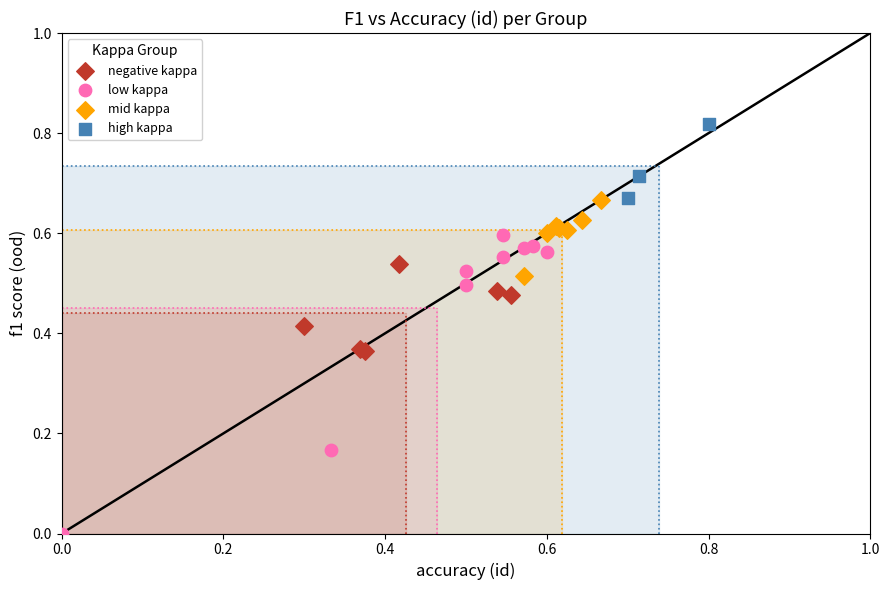

Which series reaches the maximum Y coordinate?

high kappa